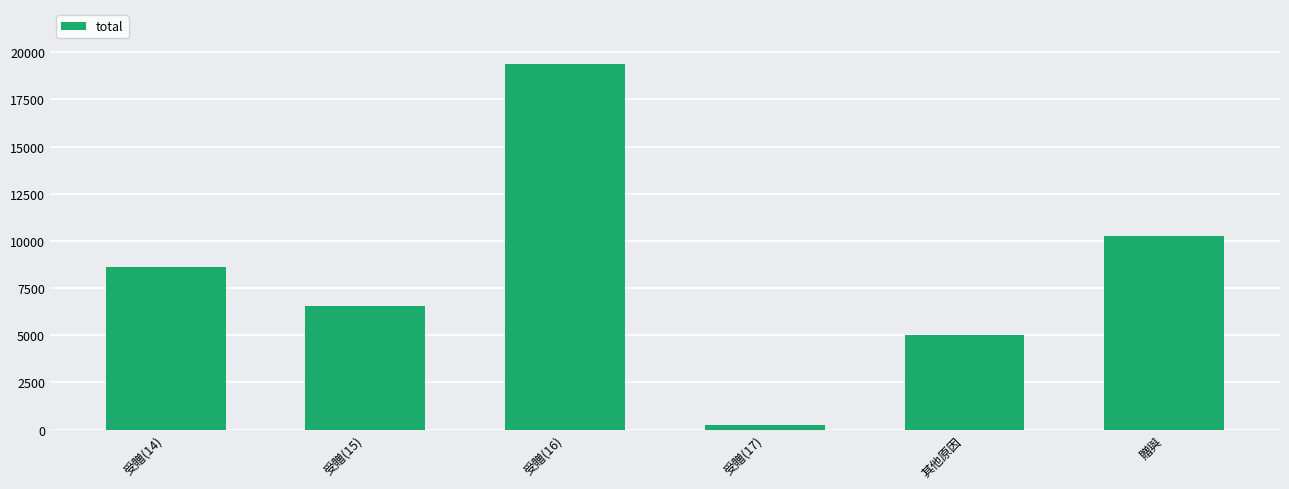

What is the sum of all values?

49973.0